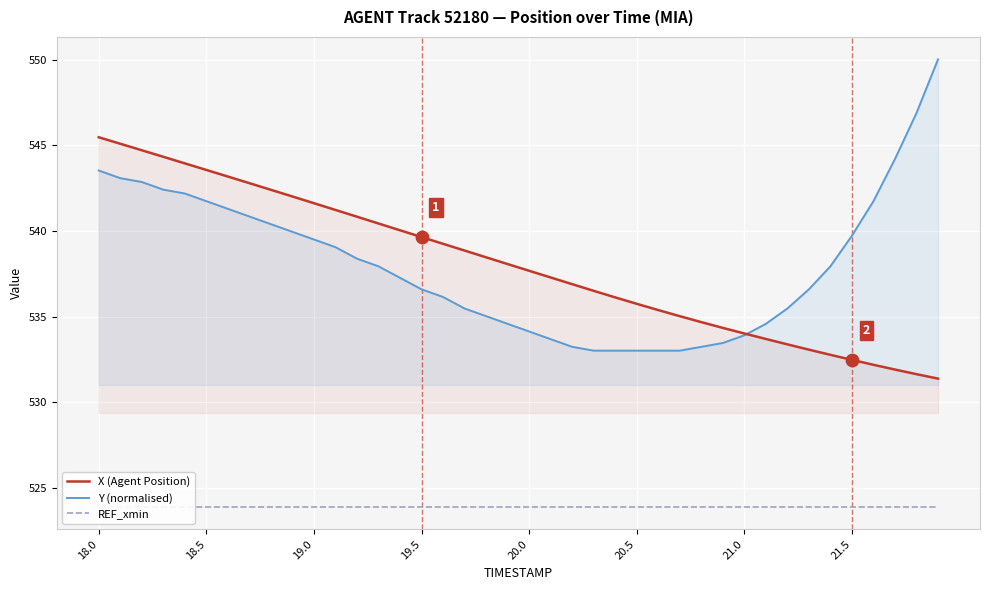

At how many categories does at least one series exceed 539?

22